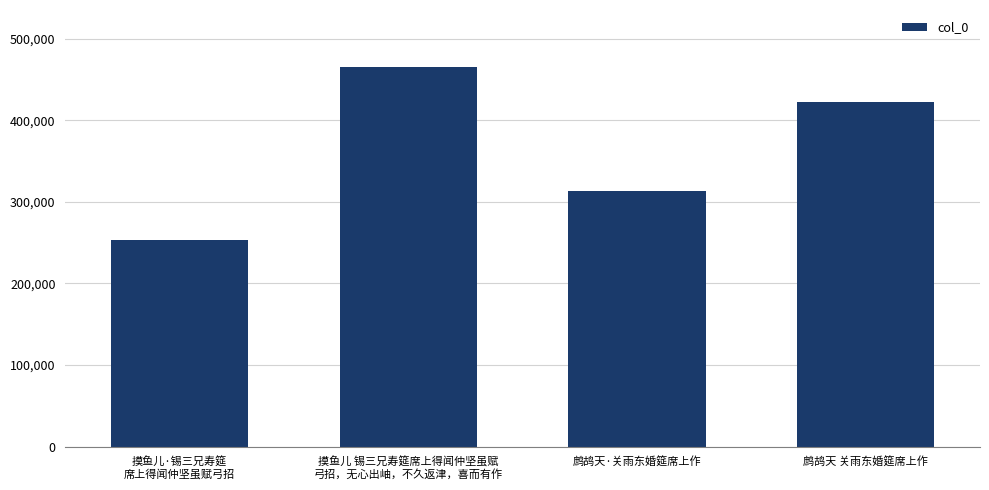

How many bars are there in total?

4